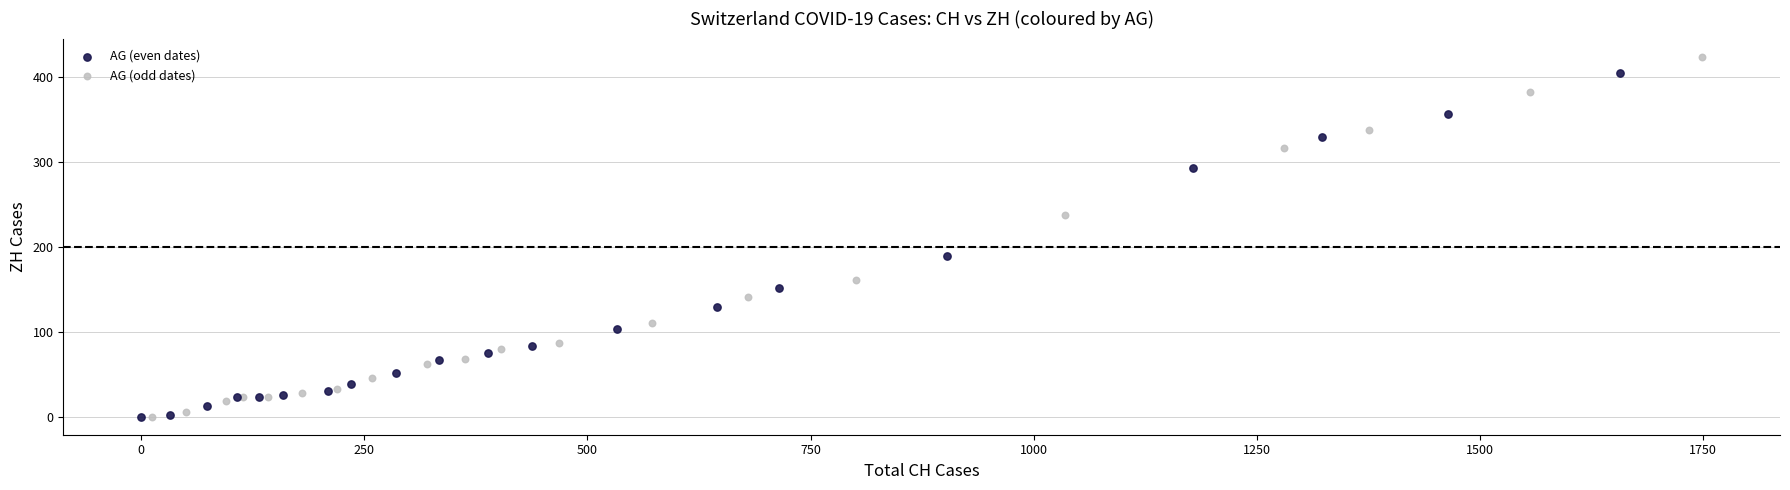

Which series has the widest spread of Y values?

AG (odd dates)